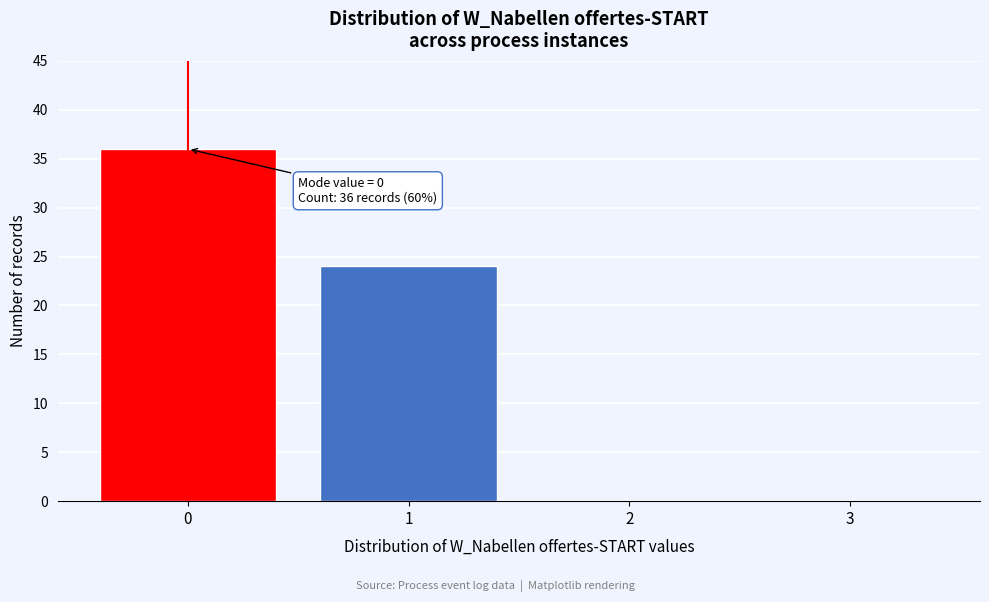

Reading left to right, transcribe all the data shown in this chart.

0=36	1=24	2=0	3=0